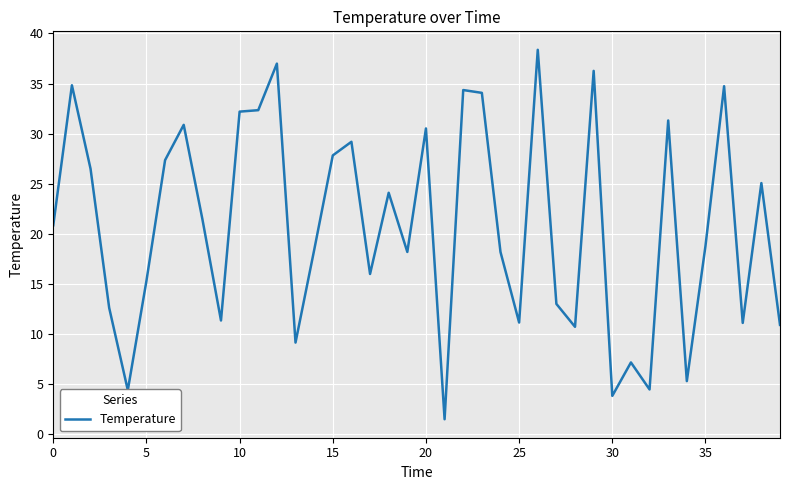

What is the maximum value shown in the chart?

38.4